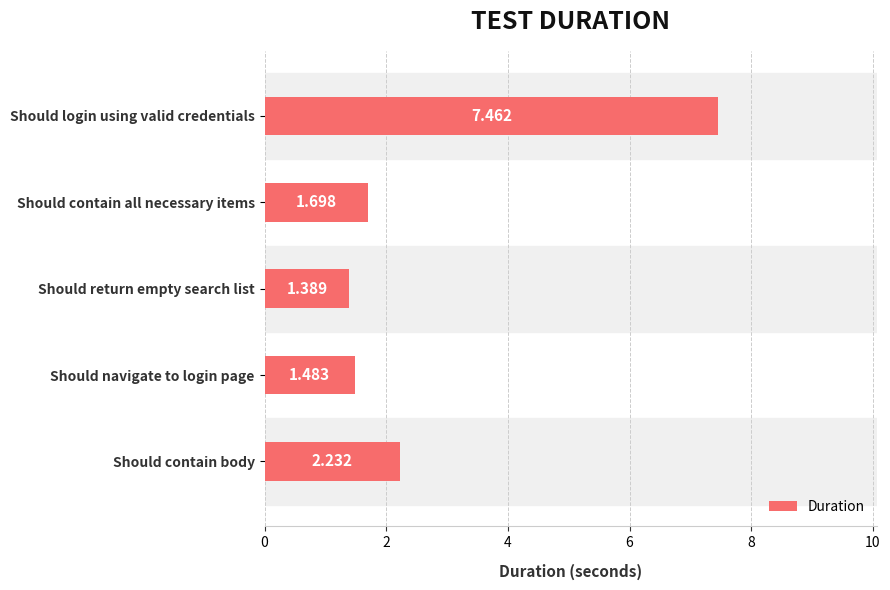

Which has a higher value, Should contain body or Should navigate to login page?

Should contain body